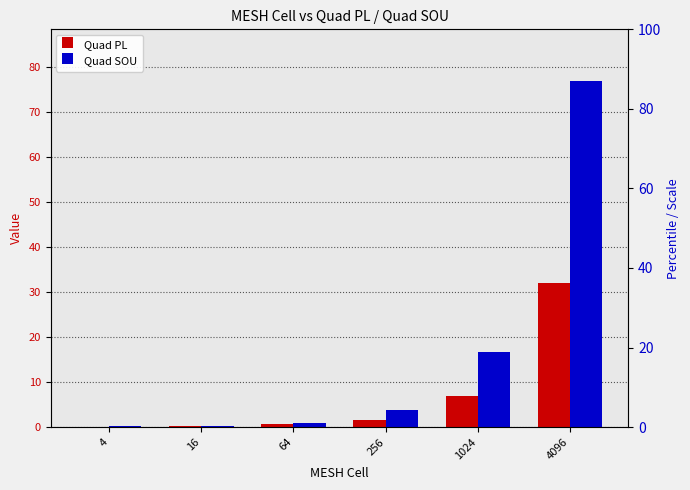

What is the maximum value shown in the chart?

76.9